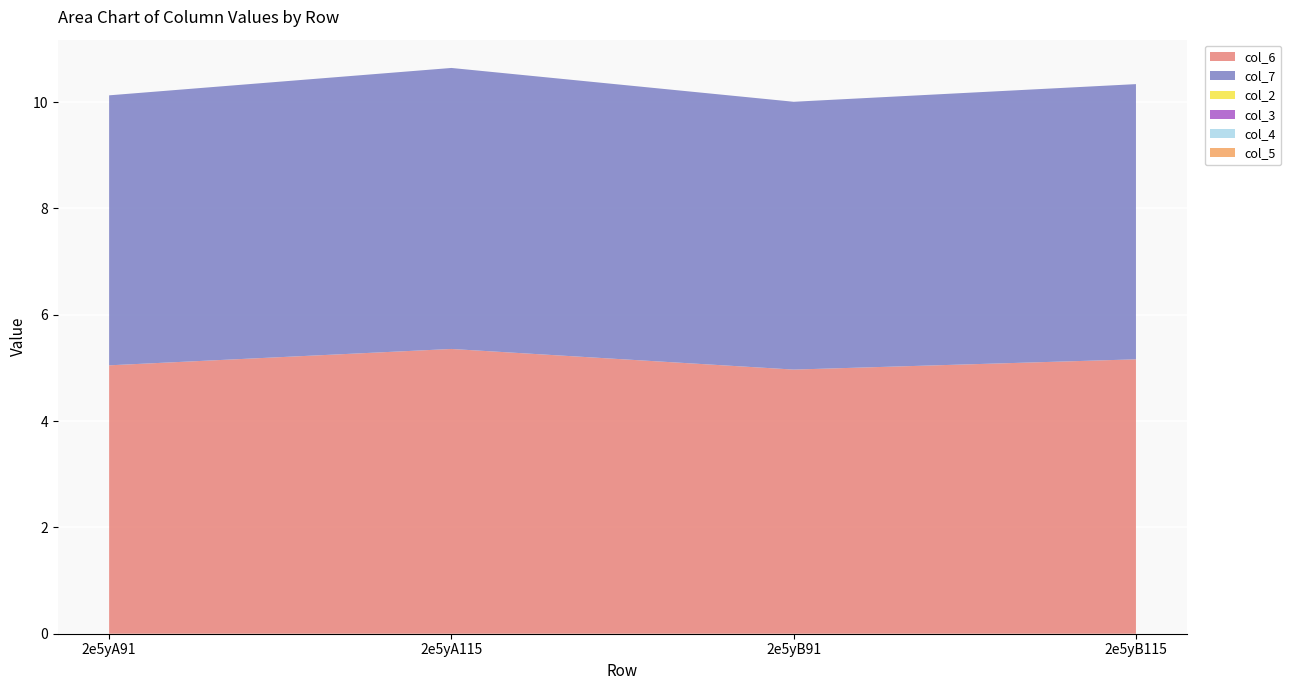

Reading left to right, list all the values displayed in this chart.

col_6: 2e5yA91=5.0	2e5yA115=5.4	2e5yB91=5.0	2e5yB115=5.2
col_7: 2e5yA91=5.1	2e5yA115=5.3	2e5yB91=5.0	2e5yB115=5.2
col_2: 2e5yA91=0.0	2e5yA115=0.0	2e5yB91=0.0	2e5yB115=0.0
col_3: 2e5yA91=0.0	2e5yA115=0.0	2e5yB91=0.0	2e5yB115=0.0
col_4: 2e5yA91=0.0	2e5yA115=0.0	2e5yB91=0.0	2e5yB115=0.0
col_5: 2e5yA91=0.0	2e5yA115=0.0	2e5yB91=0.0	2e5yB115=0.0